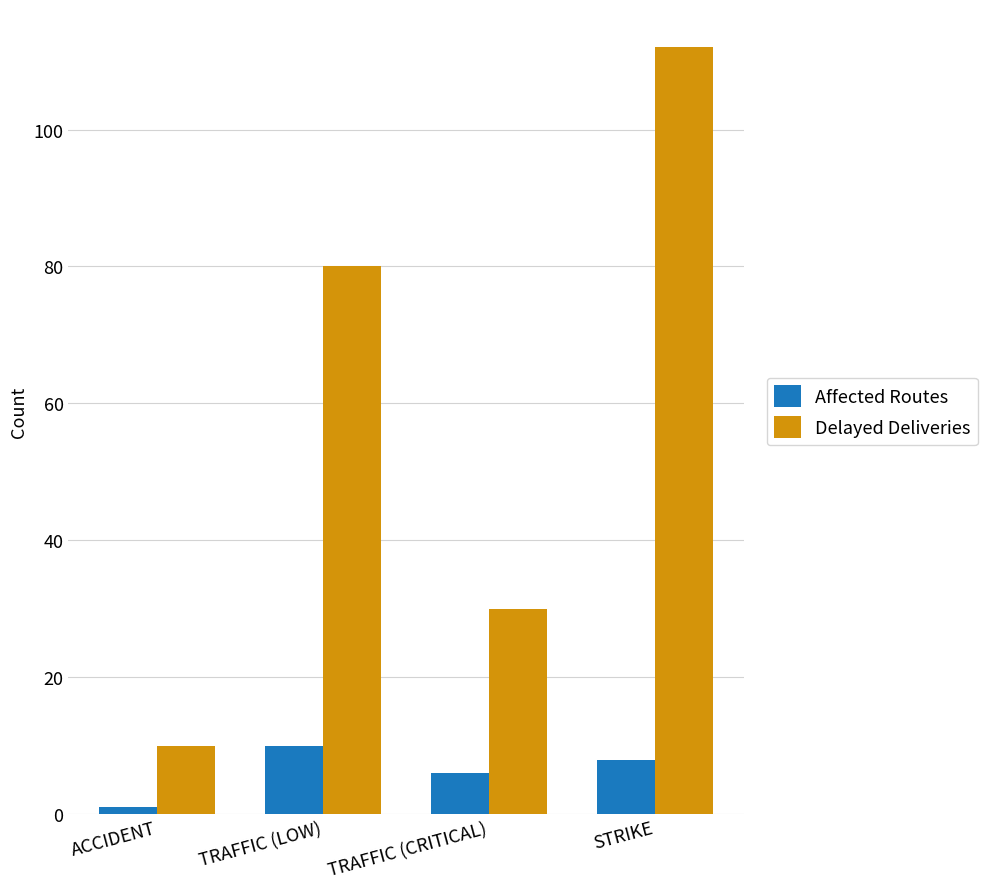

Which series has the largest total across all categories?

Delayed Deliveries